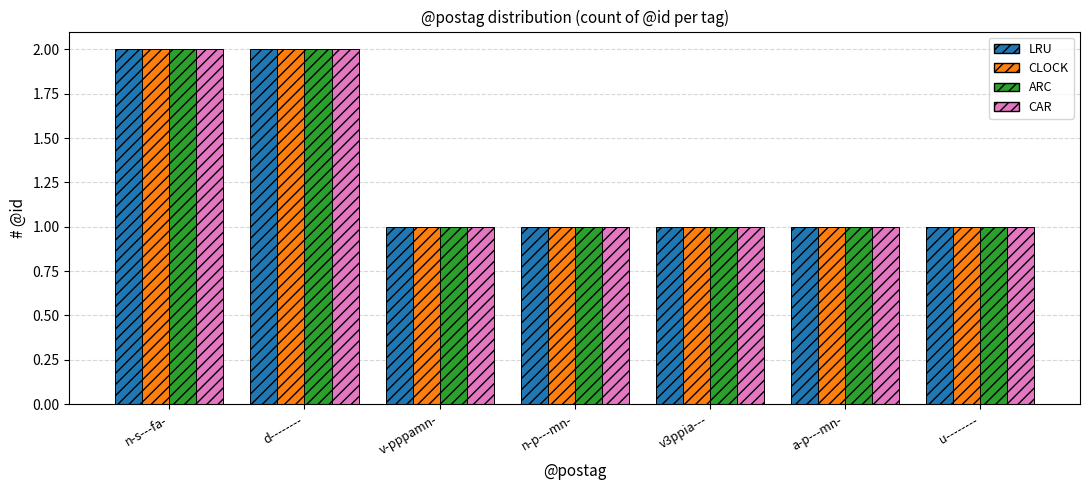

Is it true that LRU equals 2 at n-s---fa-?

True